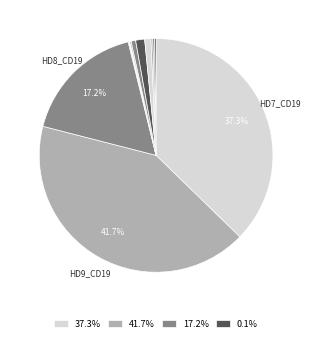

Is there any slice that represents more than half of the pie?

No